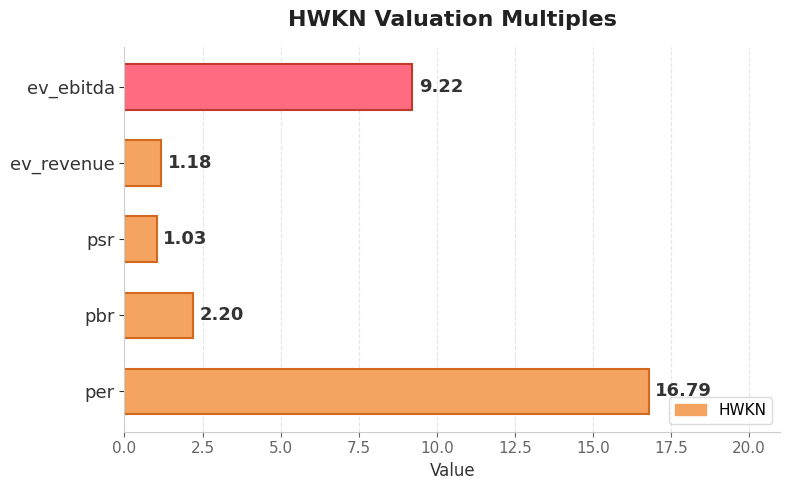

What is the ratio of the value at psr to the value at pbr?

0.5